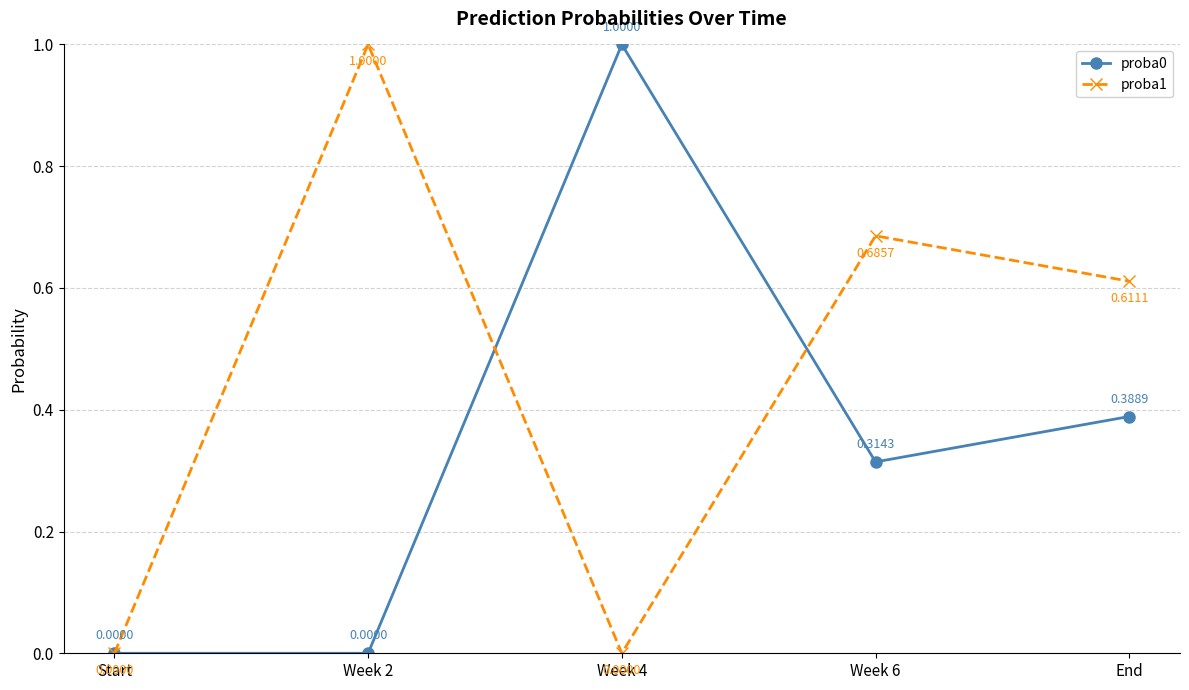

Rank the series by their average value, from lowest to highest.

proba0, proba1